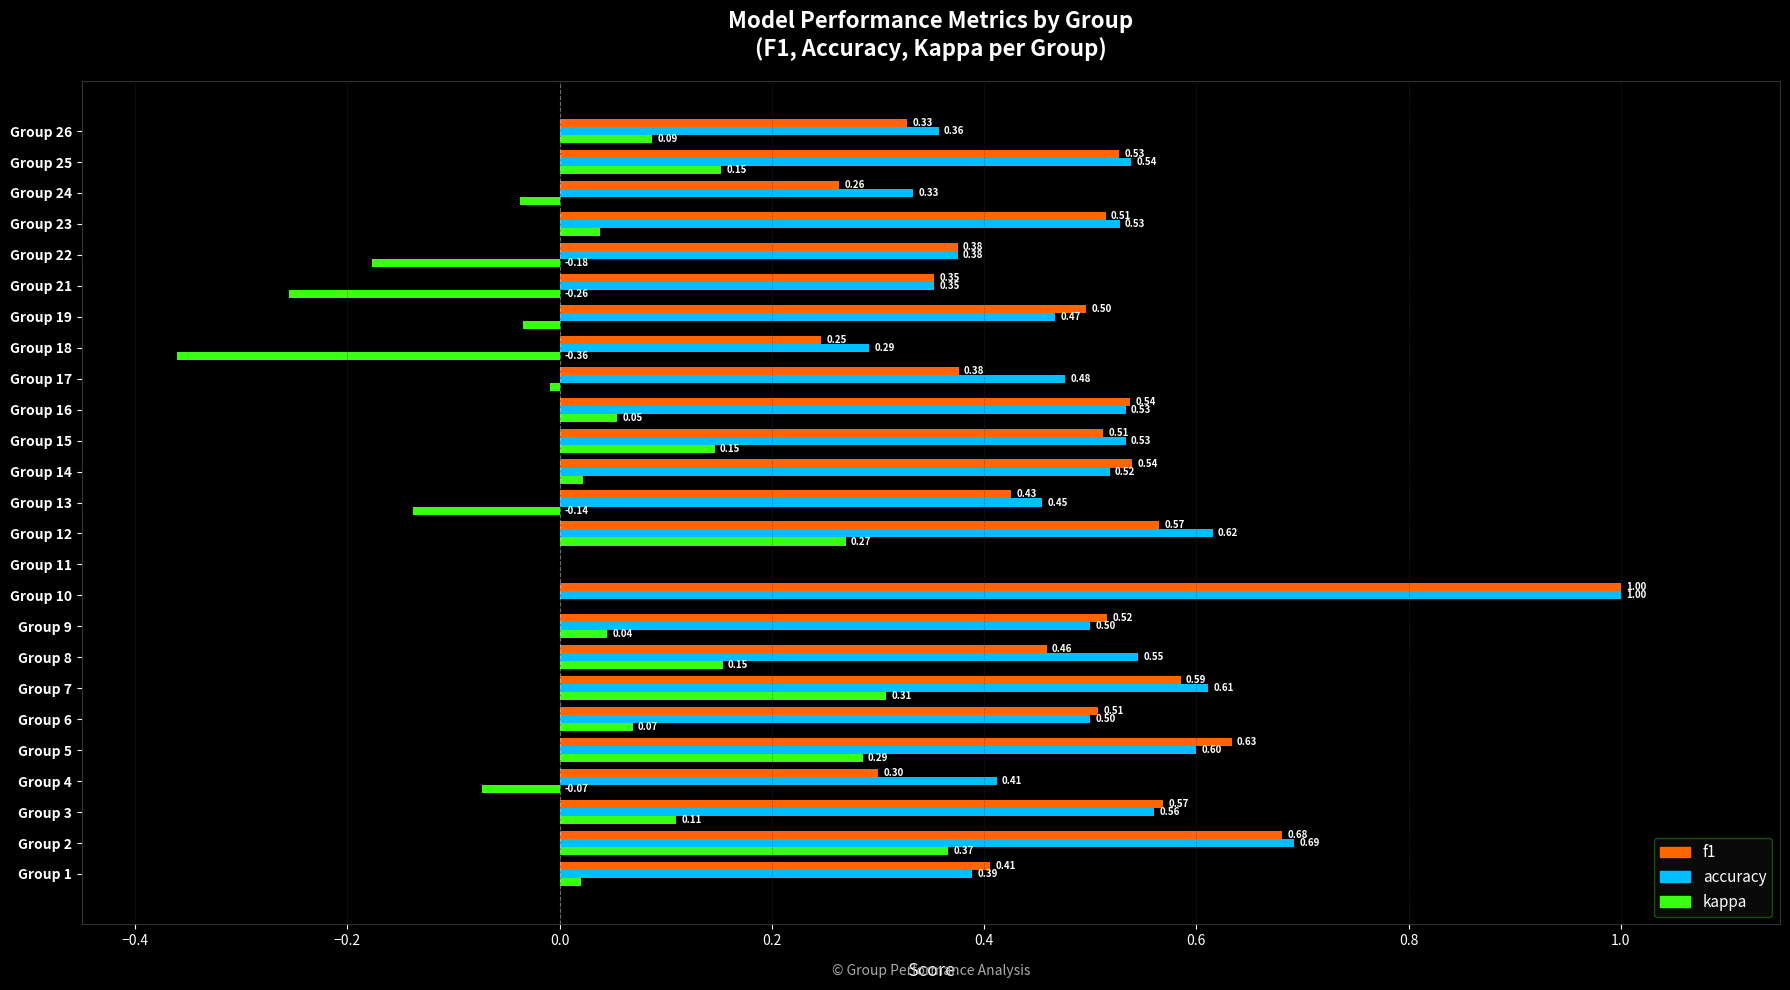

How many data points does each series have?

25